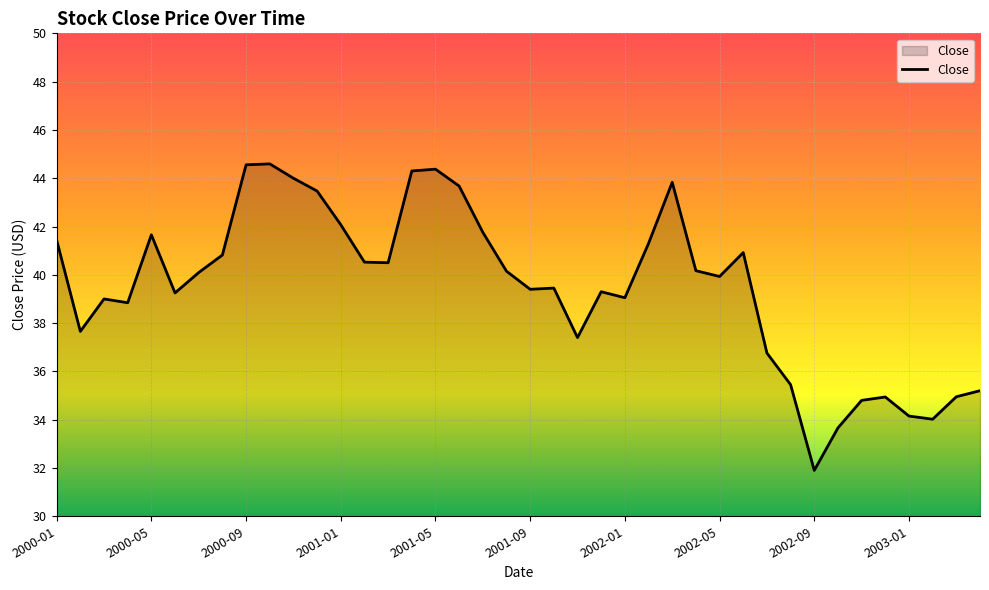

Does the chart display data point markers on the line(s)?

No